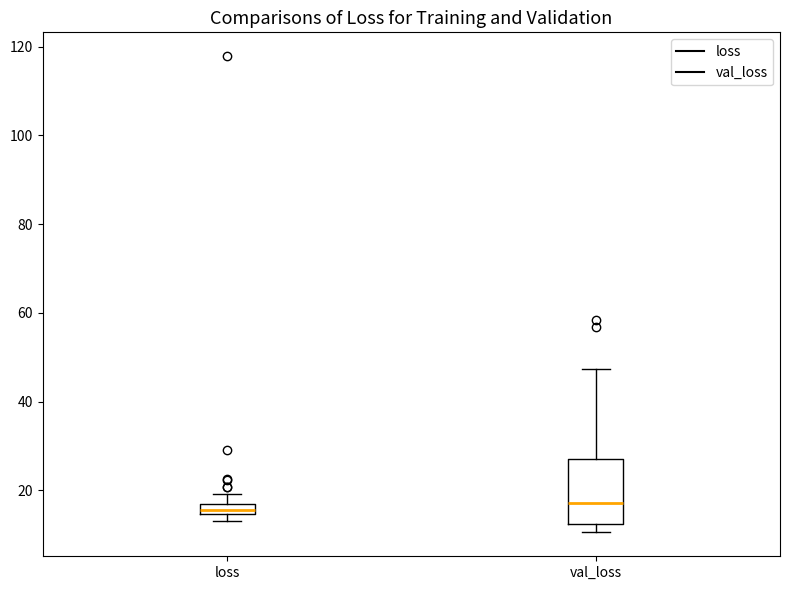

Comparing the boxes themselves (not the whiskers), which one is the tallest?

val_loss